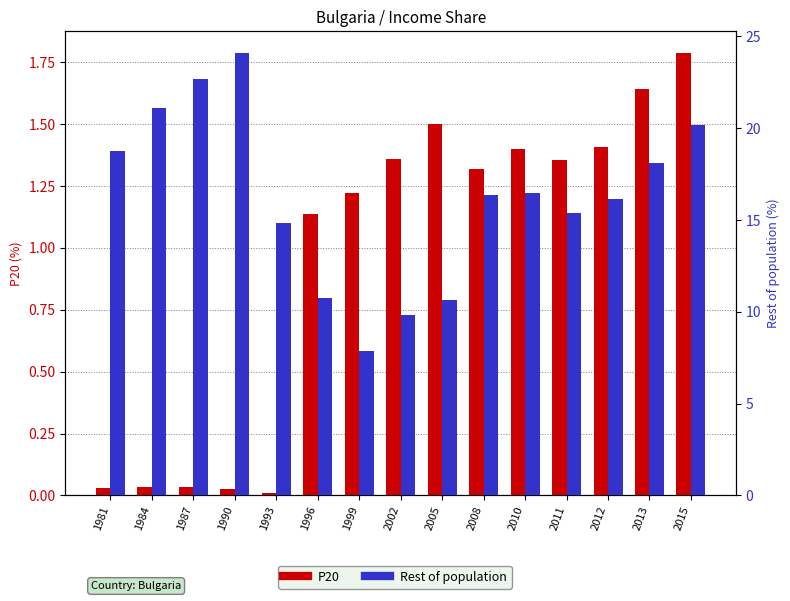

Rank the categories by Rest of population value from highest to lowest.

1990, 1987, 1984, 2015, 1981, 2013, 2010, 2008, 2012, 2011, 1993, 1996, 2005, 2002, 1999